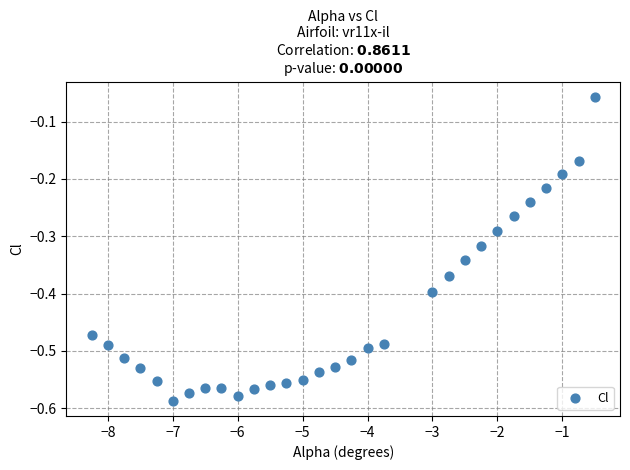

What is the range of Y values (max minus min)?

0.5